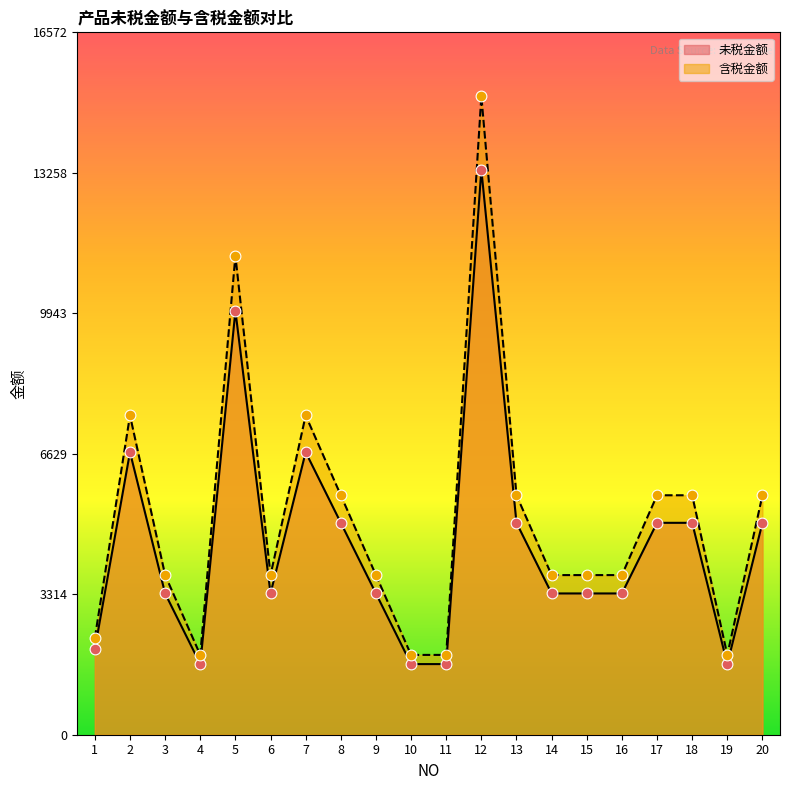

Which series reaches the minimum Y coordinate?

未税金额